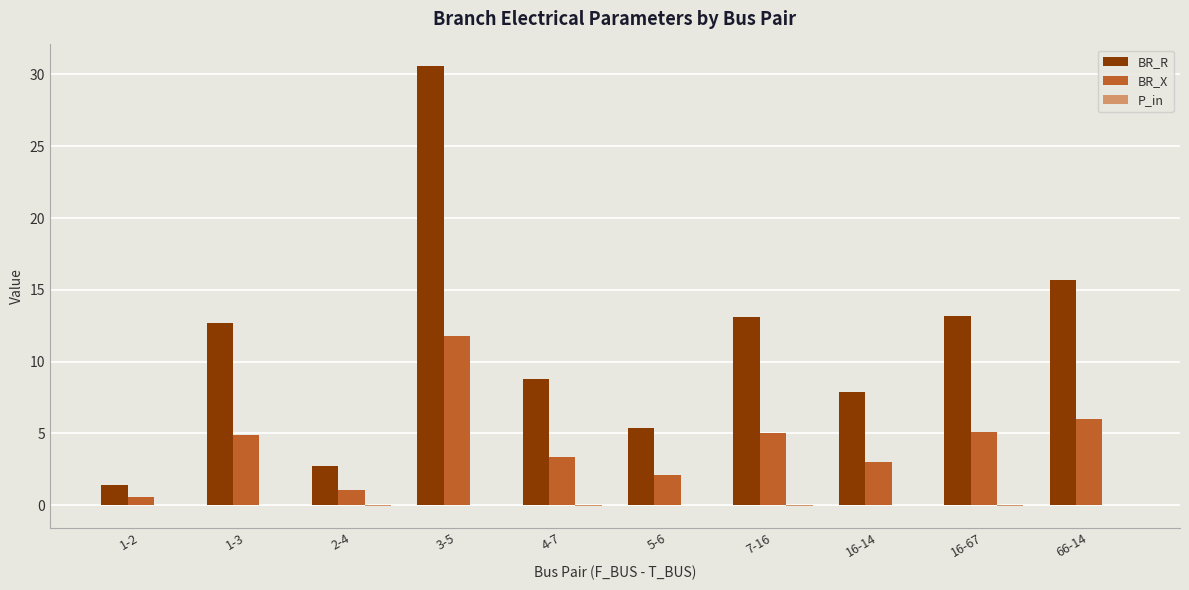

Between 2-4 and 16-67, which series saw the biggest shift?

BR_R